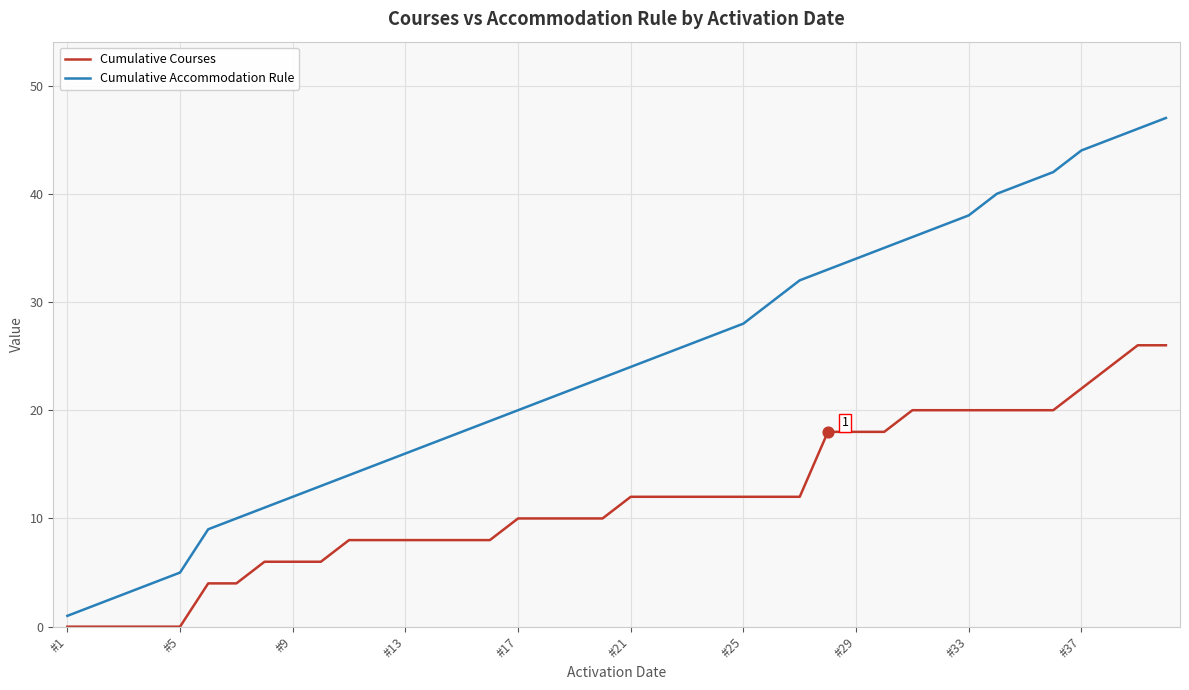

Which series has the widest spread of values?

Cumulative Accommodation Rule